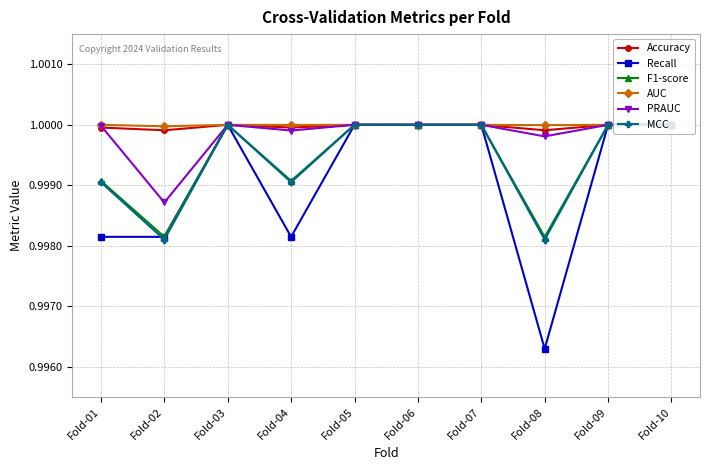

Count the number of categories in the chart.

10